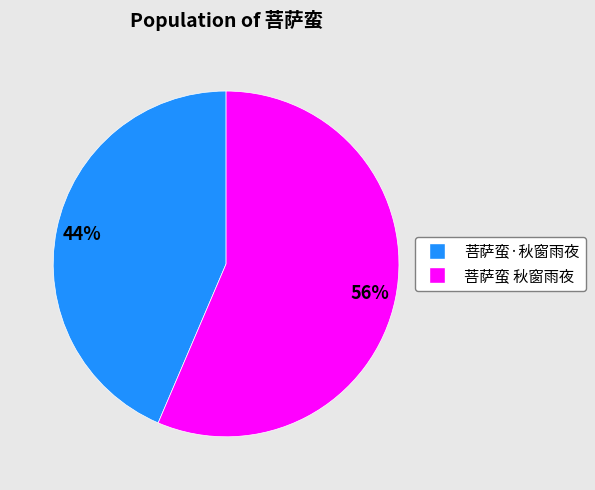

To the nearest percent, what is the combined percentage of 菩萨蛮·秋窗雨夜 and 菩萨蛮 秋窗雨夜?

100%